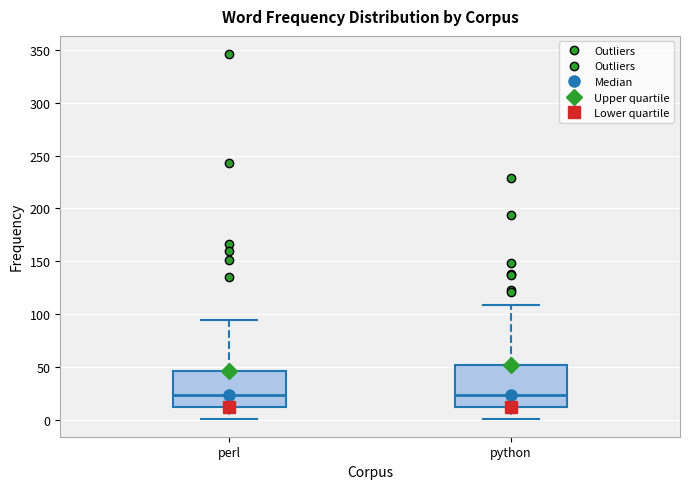

Where is the upper edge of the box for python on the y-axis? The values are not printed on the chart, so give them approximately, as read against the axis.

50